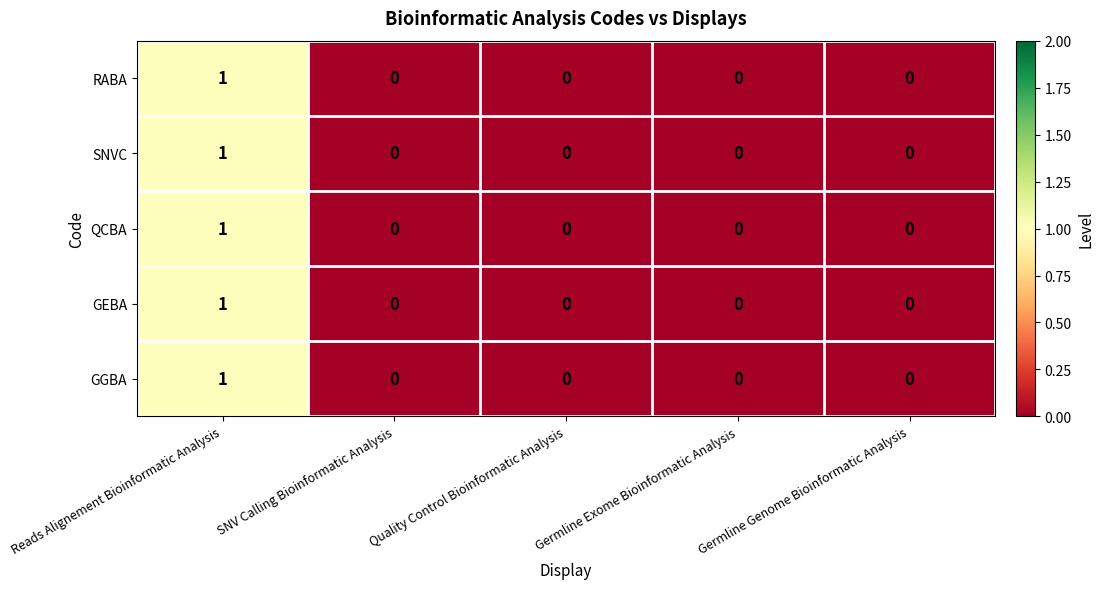

Count the number of categories in the chart.

5